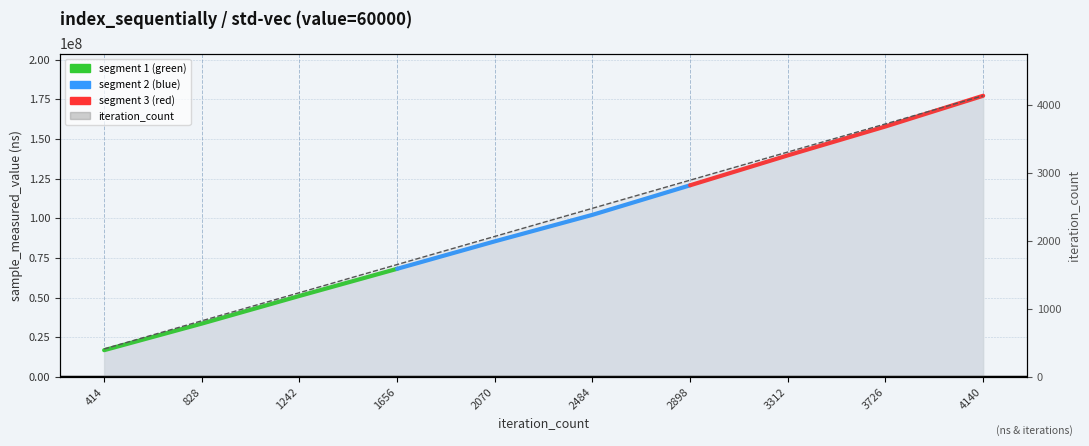

Reading left to right, list all the values displayed in this chart.

414=414	828=828	1242=1242	1656=1656	2070=2070	2484=2484	2898=2898	3312=3312	3726=3726	4140=4140